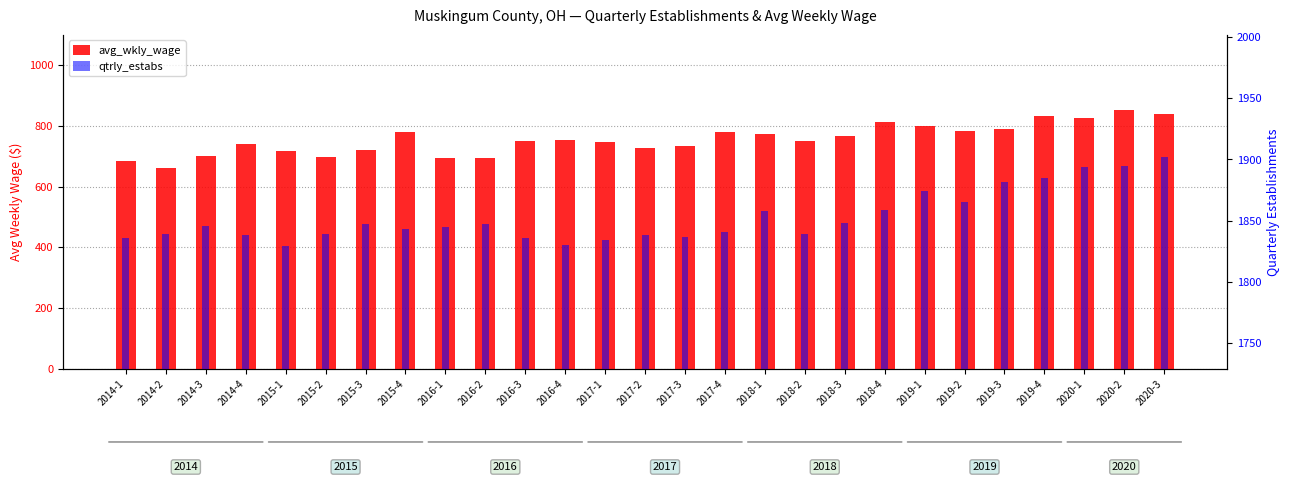

Which series has the largest total across all categories?

qtrly_estabs